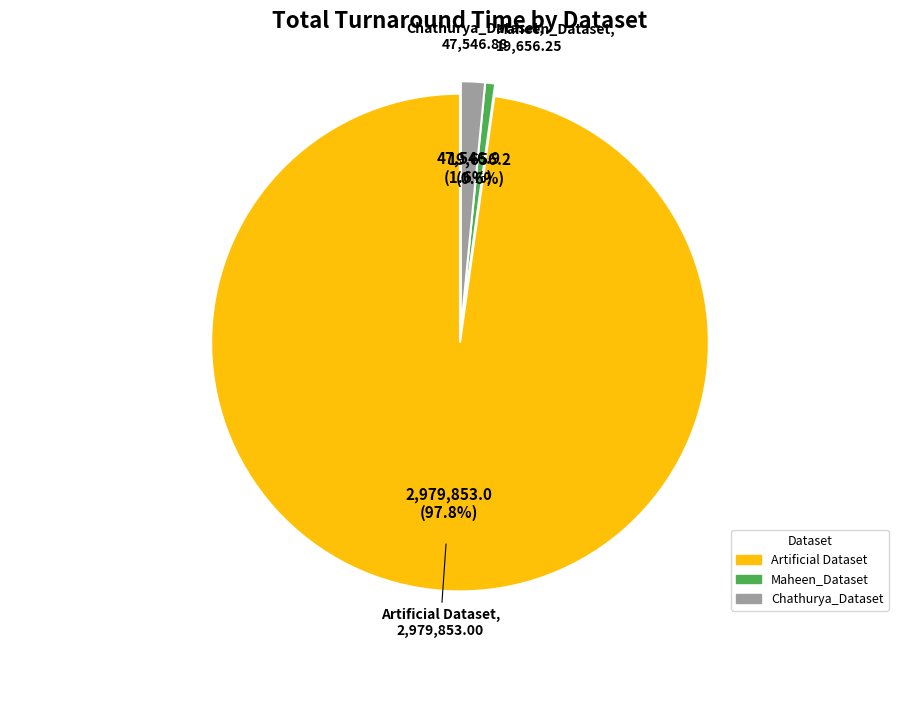

Which has a higher value, Artificial Dataset or Chathurya_Dataset?

Artificial Dataset